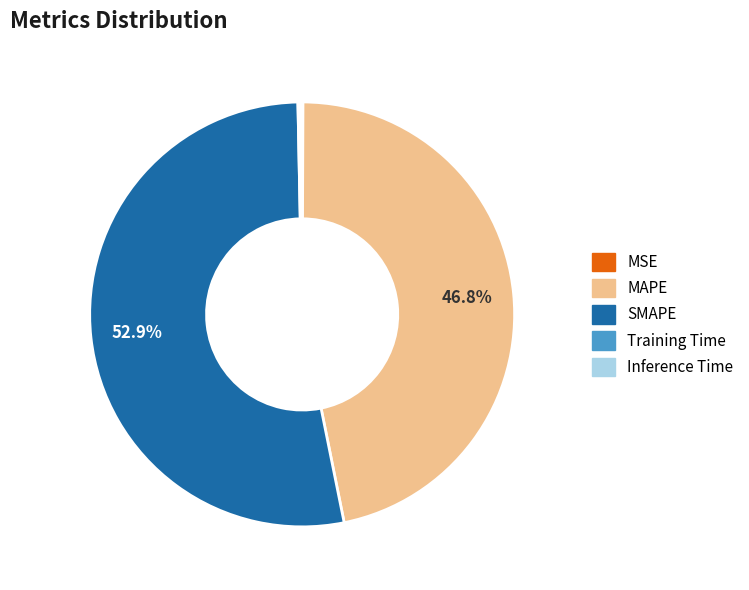

Which slice is the largest?

SMAPE